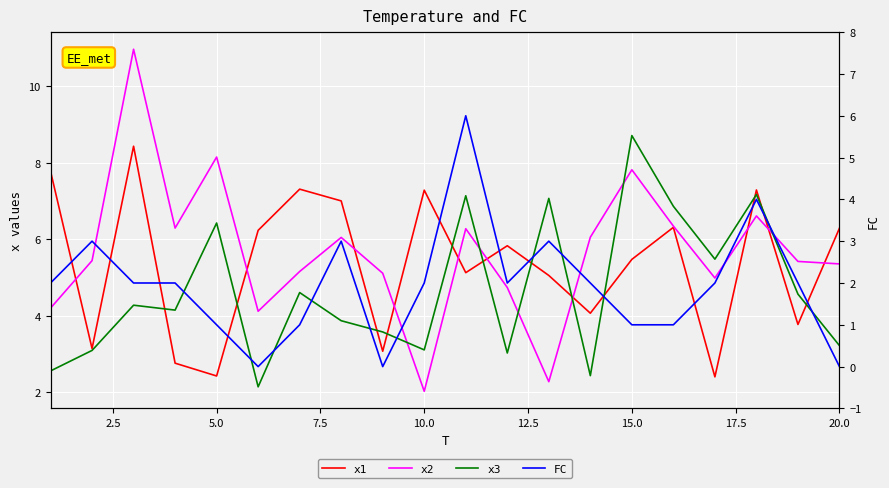

True or false: x1 and x2 intersect in this chart.

True